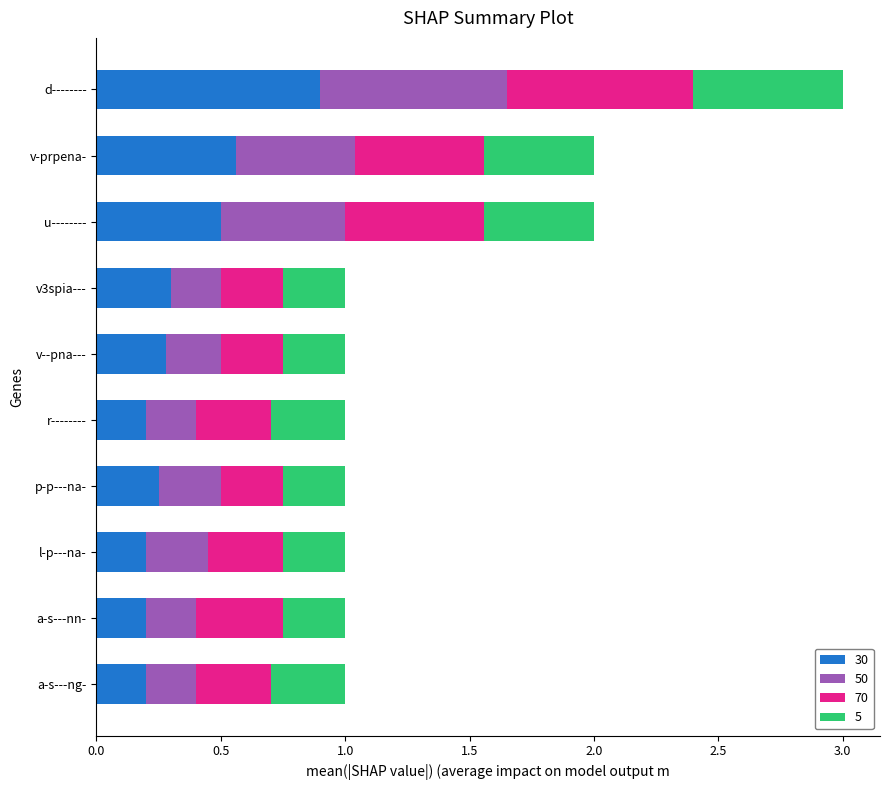

What is the total value across all series at r--------?

1.0